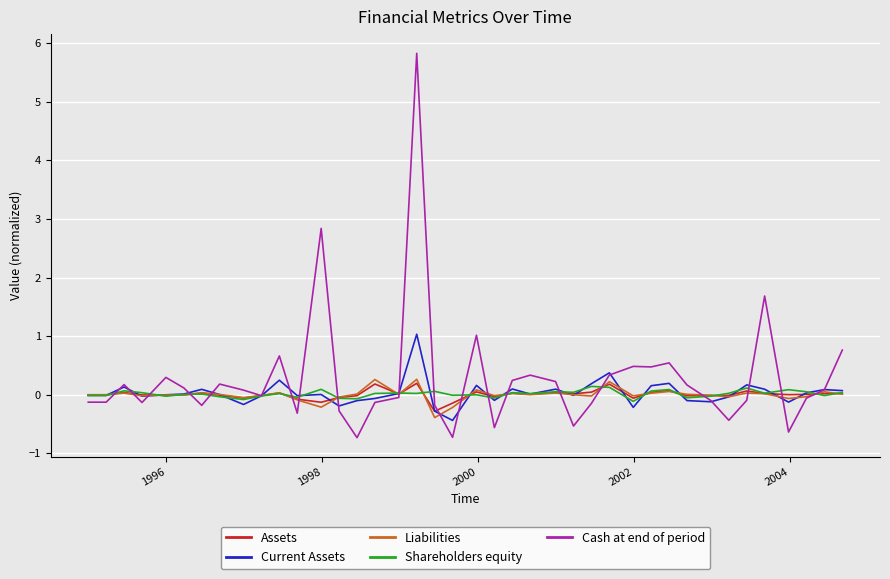

What is the difference between the maximum and second lowest values in the Cash at end of period series?

6.6